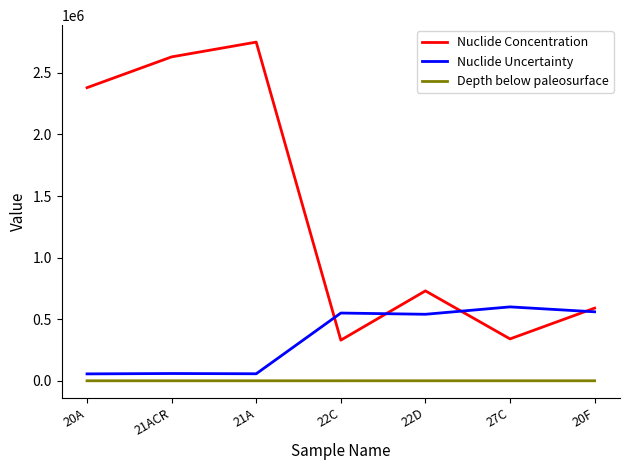

True or false: Depth below paleosurface and Nuclide Concentration intersect in this chart.

False